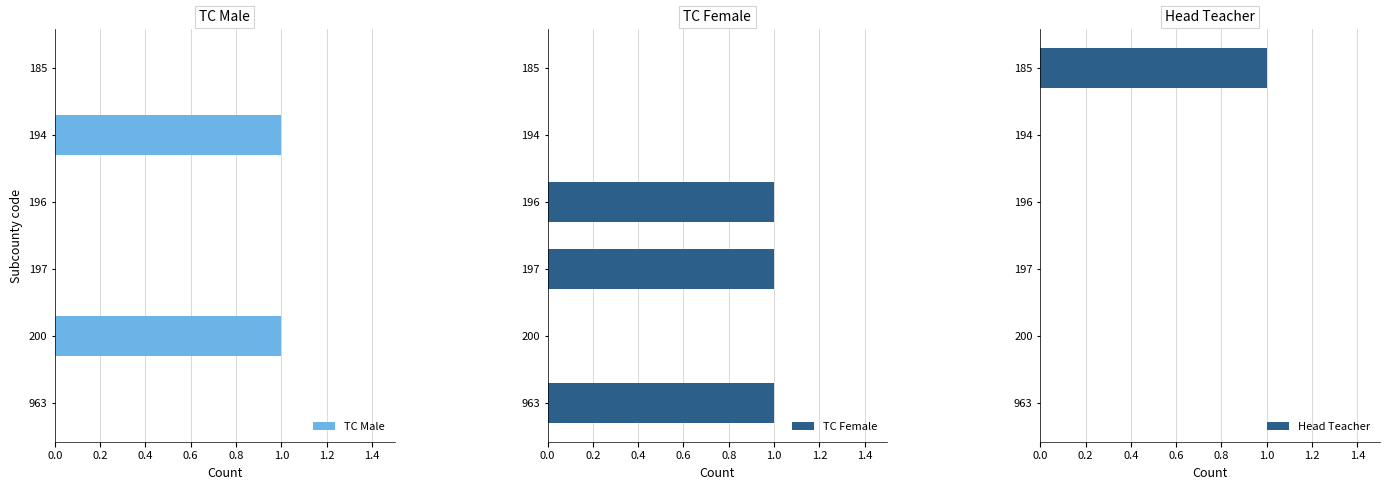

Rank the series by their maximum value, from highest to lowest.

TC Male, TC Female, Head Teacher